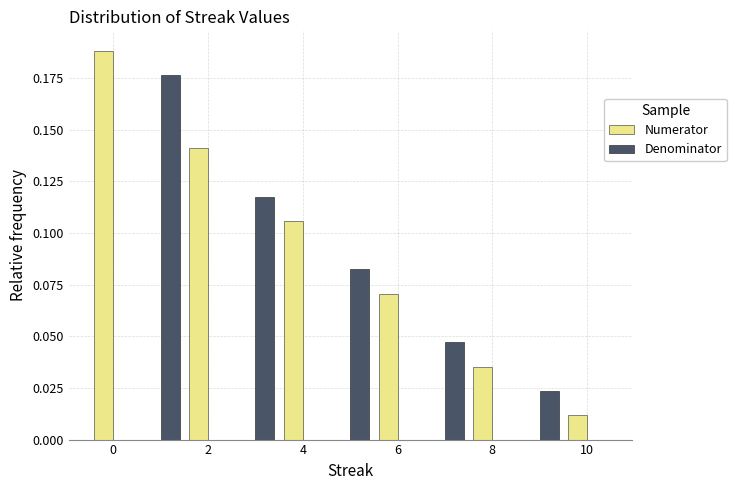

What is the height of the Denominator bar covering 0.5 to 1.5 on the x-axis? Neither the bar edges nor the heights are printed on the chart, so give them approximately, as read against the axes.

0.175